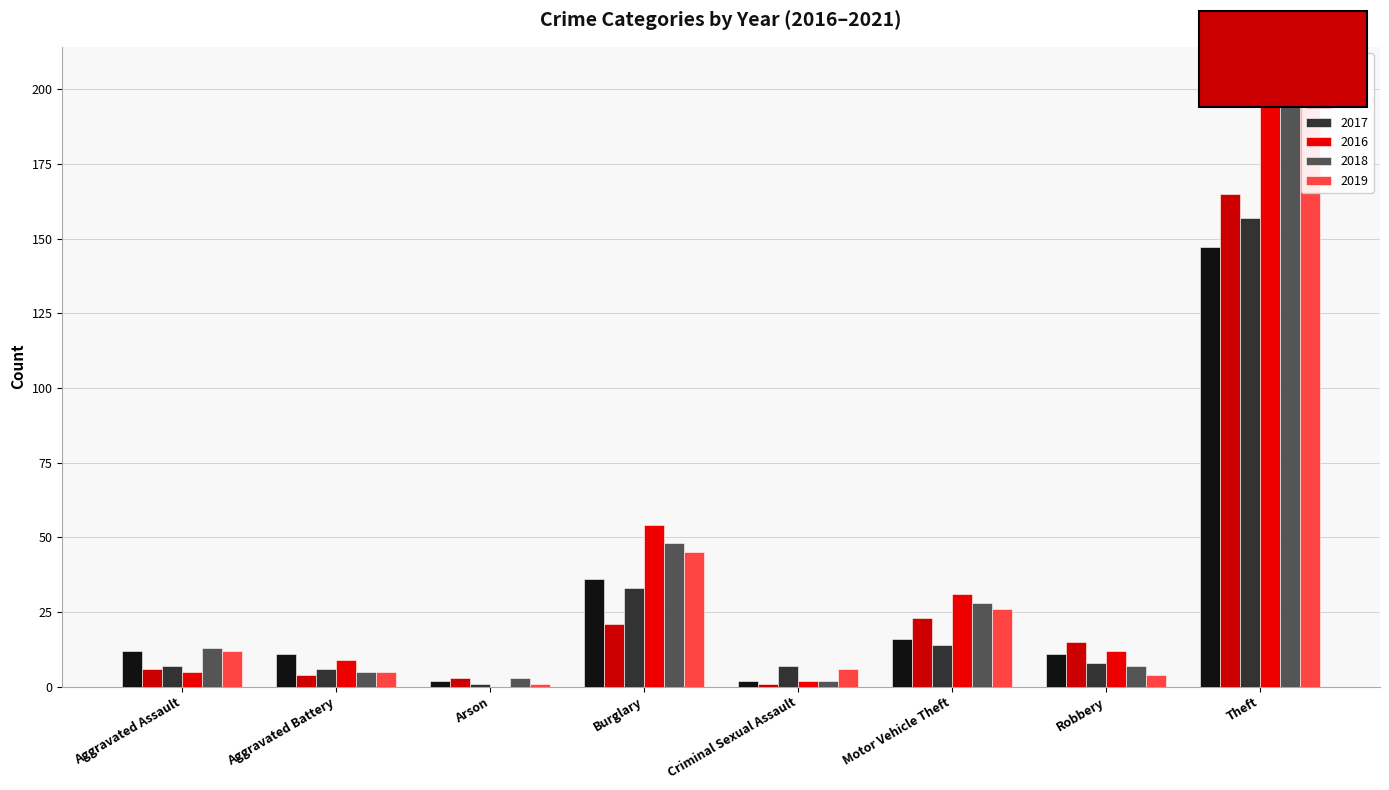

At which category does the chart reach its peak across all series?

Theft